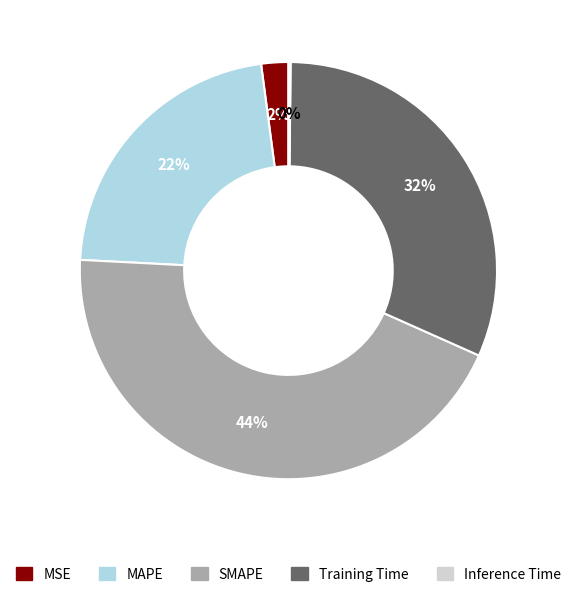

To the nearest percent, what is the difference between the SMAPE and MAPE slice percentages?

22%